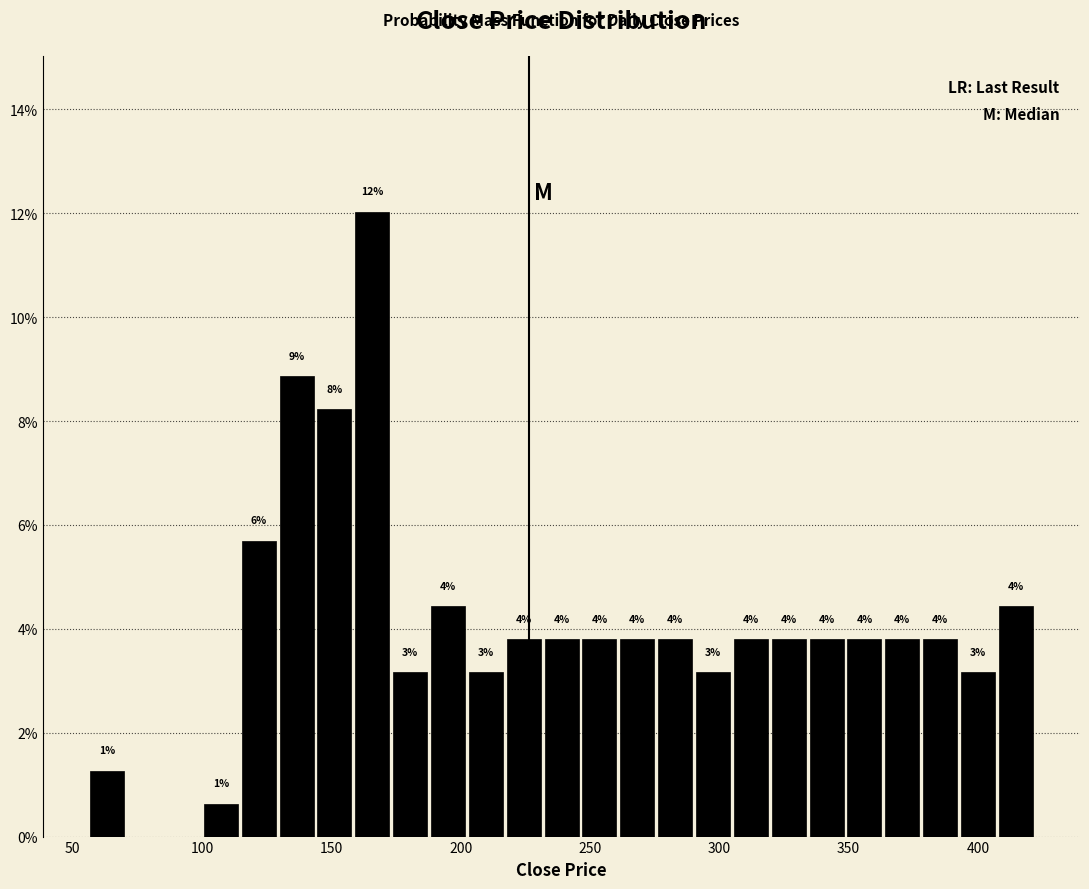

Read against the x-axis, roughly where is the centre of the tallest bar?

165